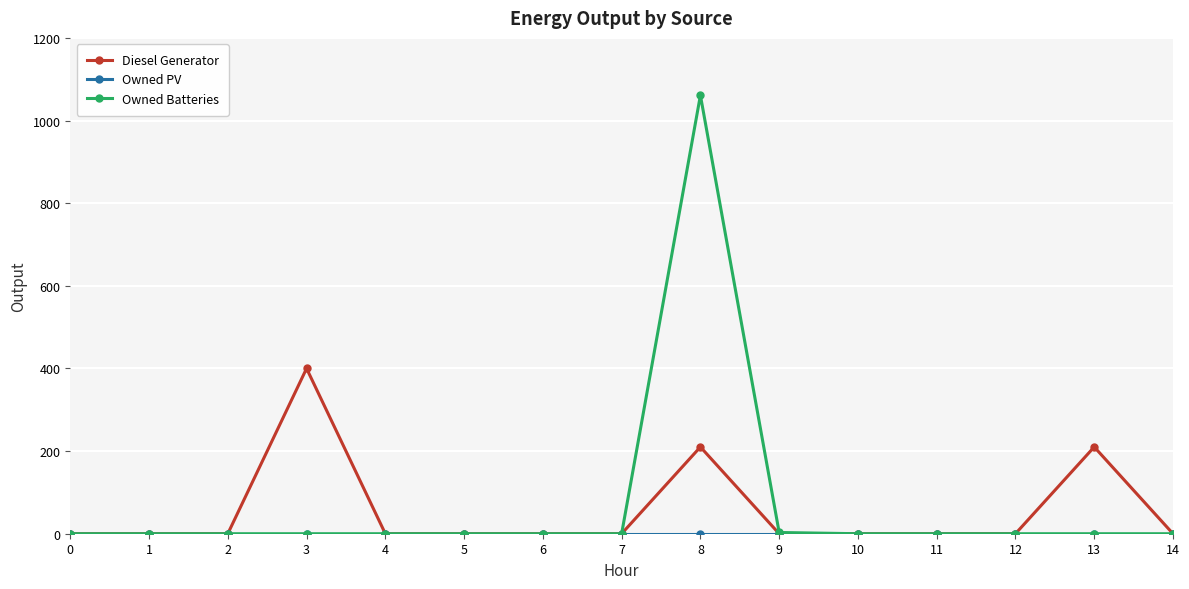

True or false: Diesel Generator has more than 1 interior local peaks.

True